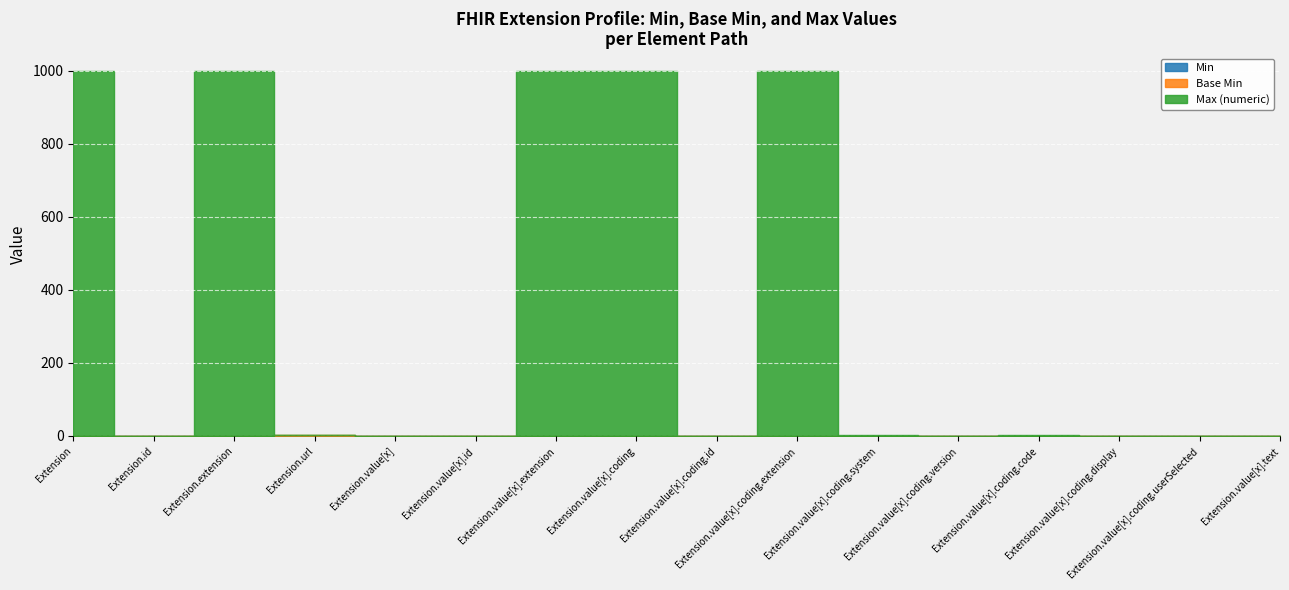

How many categories are shown in the chart?

16